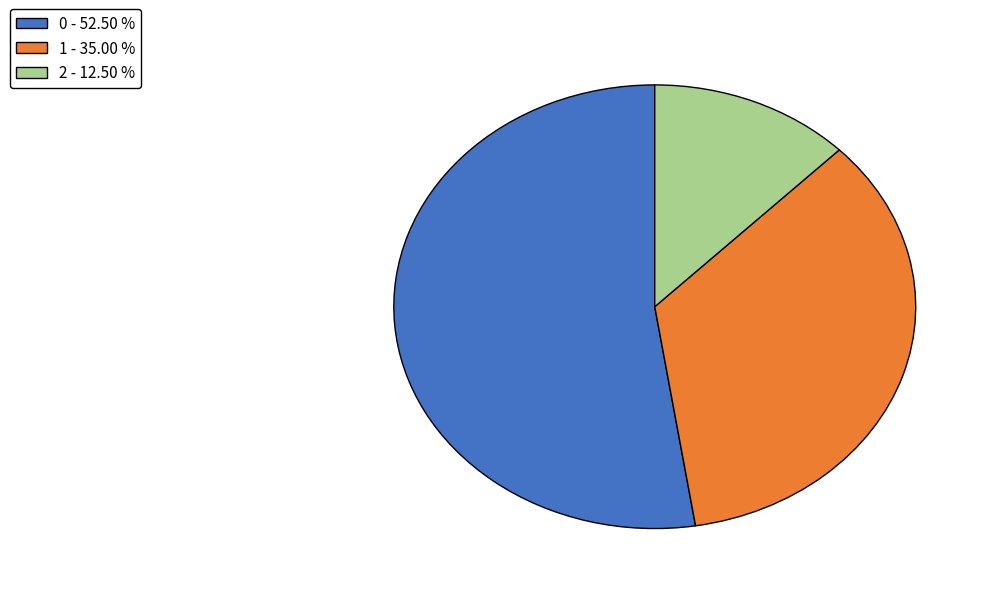

Which category accounts for the majority?

0 - 52.50 %